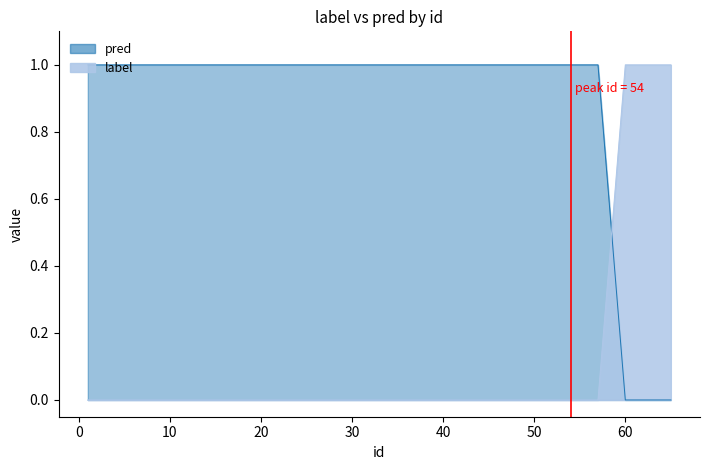

The value at 0 is 0. True or false?

False